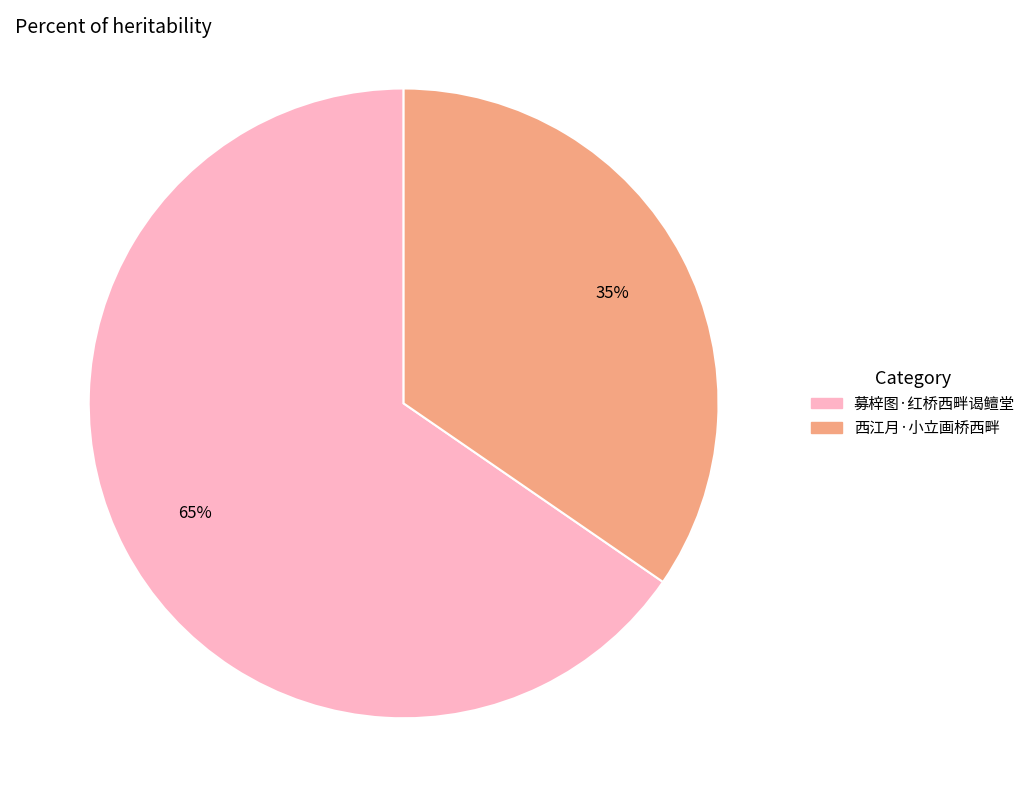

Count the number of slices in the pie.

2